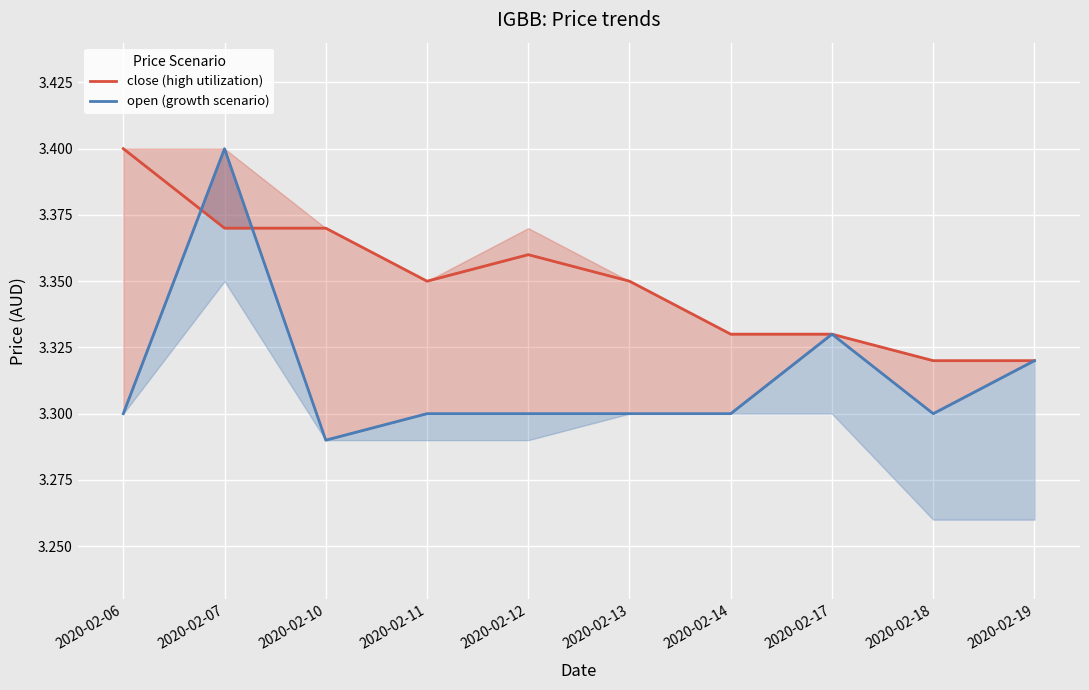

How many data points does each series have?

10